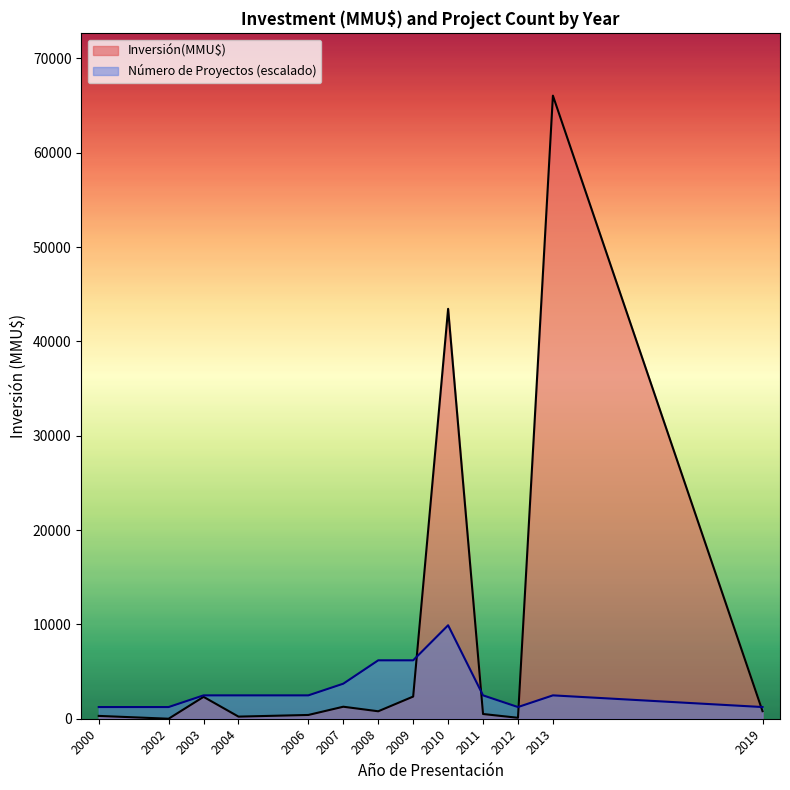

Between 2010 and 2010, which is larger?

2010